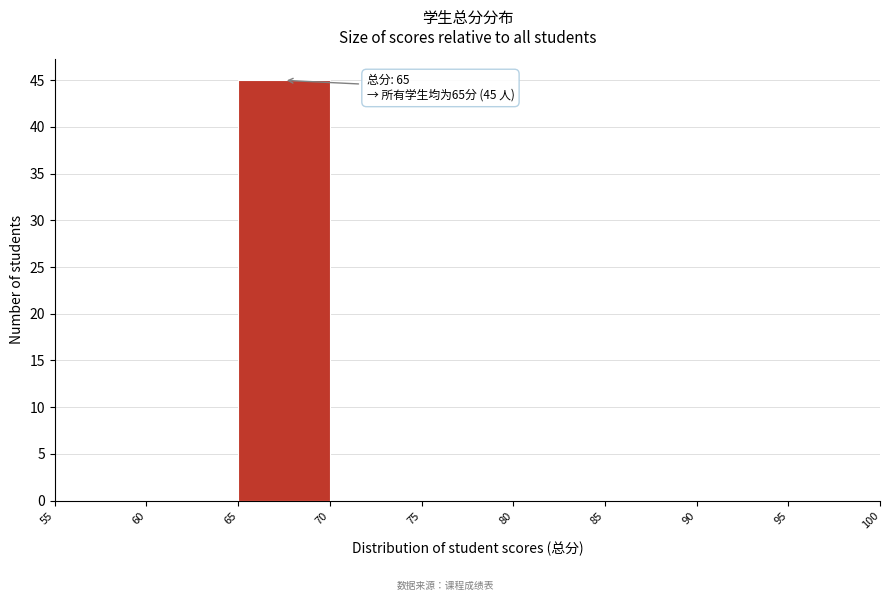

Which range on the x-axis has the tallest bar?

65 to 70